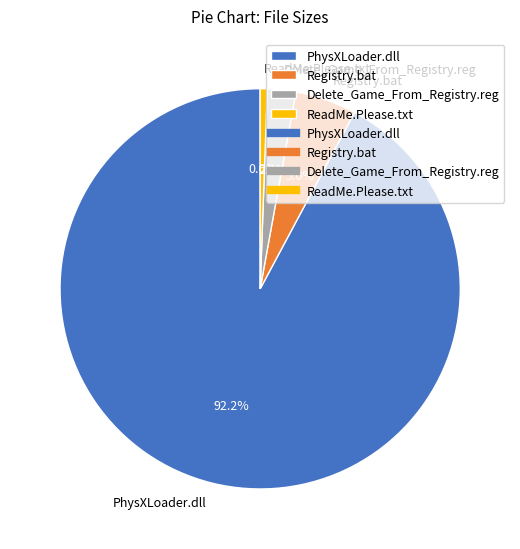

To the nearest percent, what is the difference between the Delete_Game_From_Registry.reg and ReadMe.Please.txt slice percentages?

2%